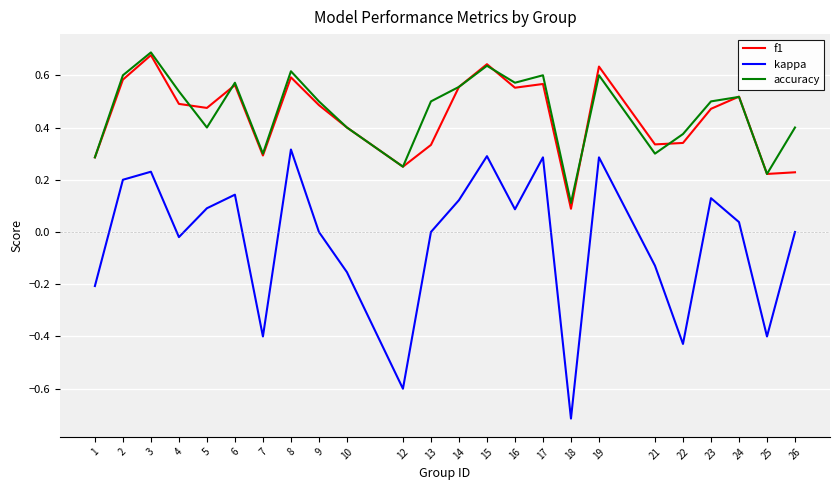

Which series changed the most between 19 and 24?

kappa